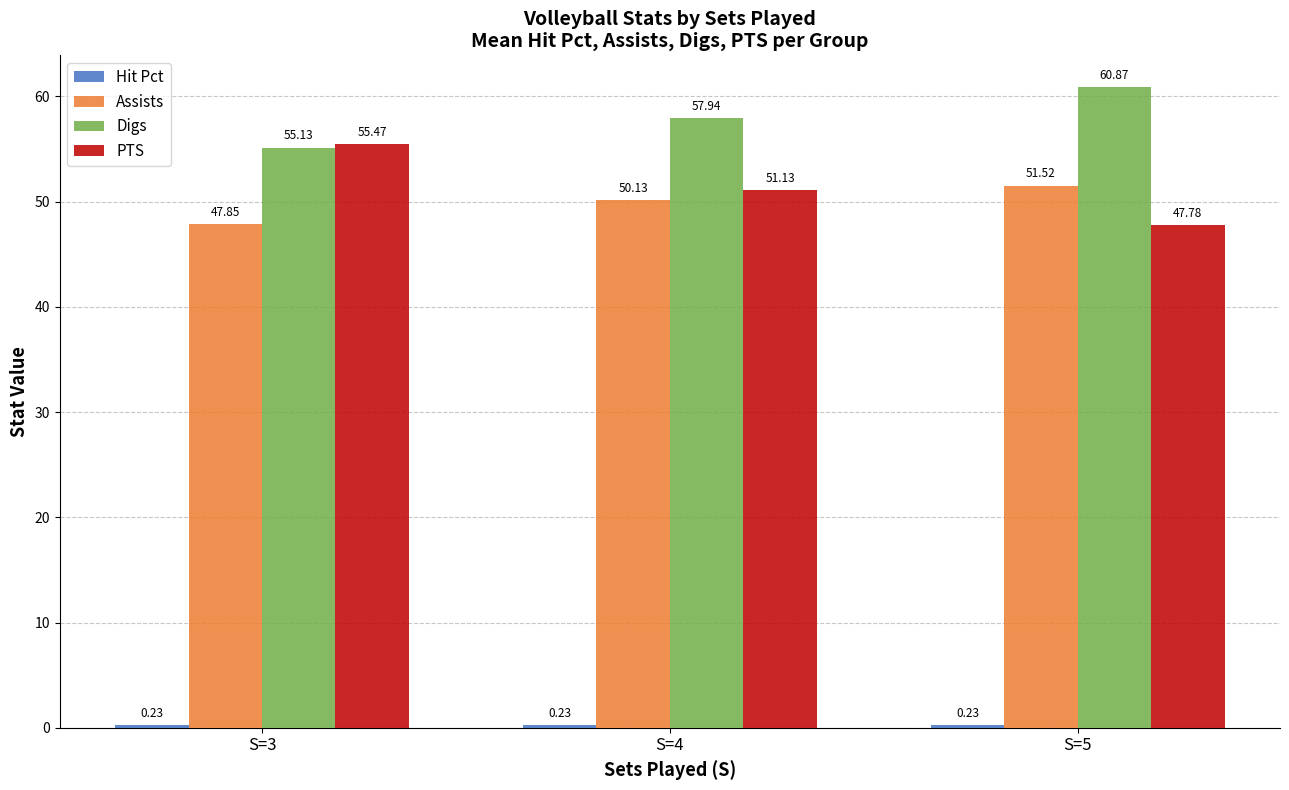

What is the difference between the Digs values at S=5 and S=4?

2.9